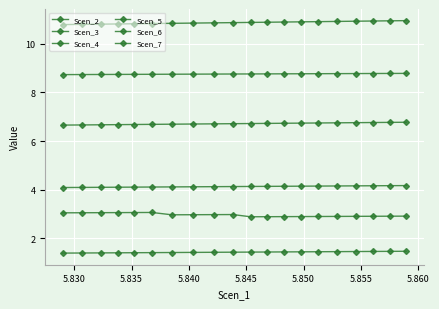

Is this an area chart (filled region under the line)?

No